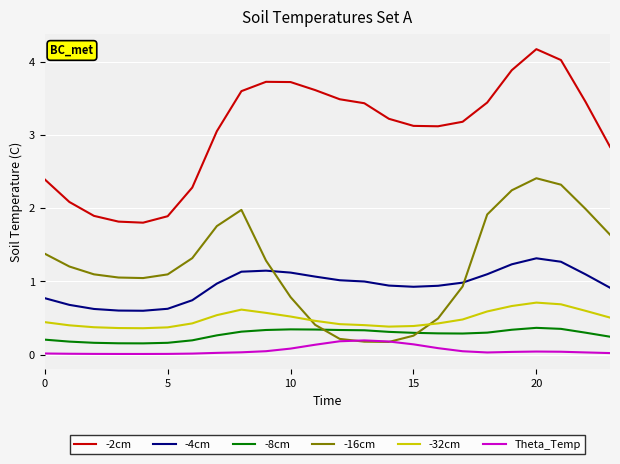

How many values in the -16cm series exceed 1?

16